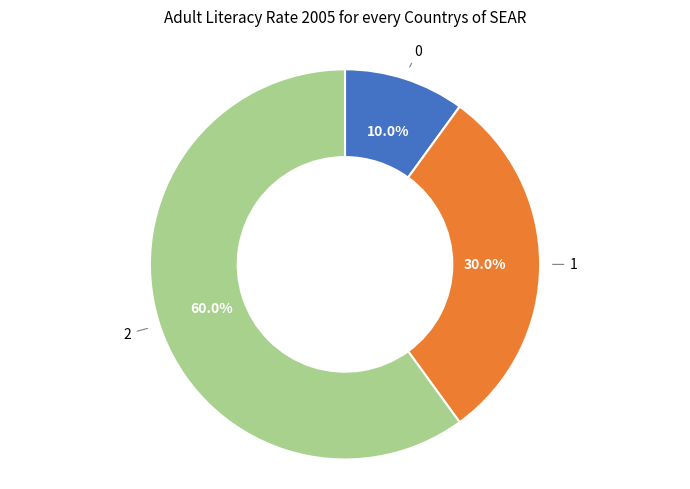

To the nearest percent, what is the average slice percentage?

33%